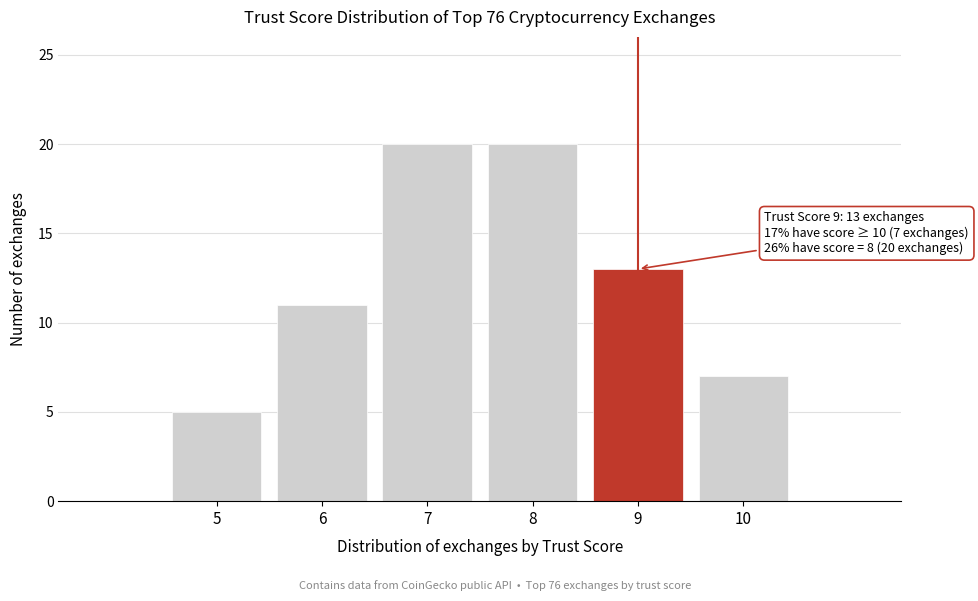

Reading left to right, what are all the values shown in this chart?

5	11	20	20	13	7